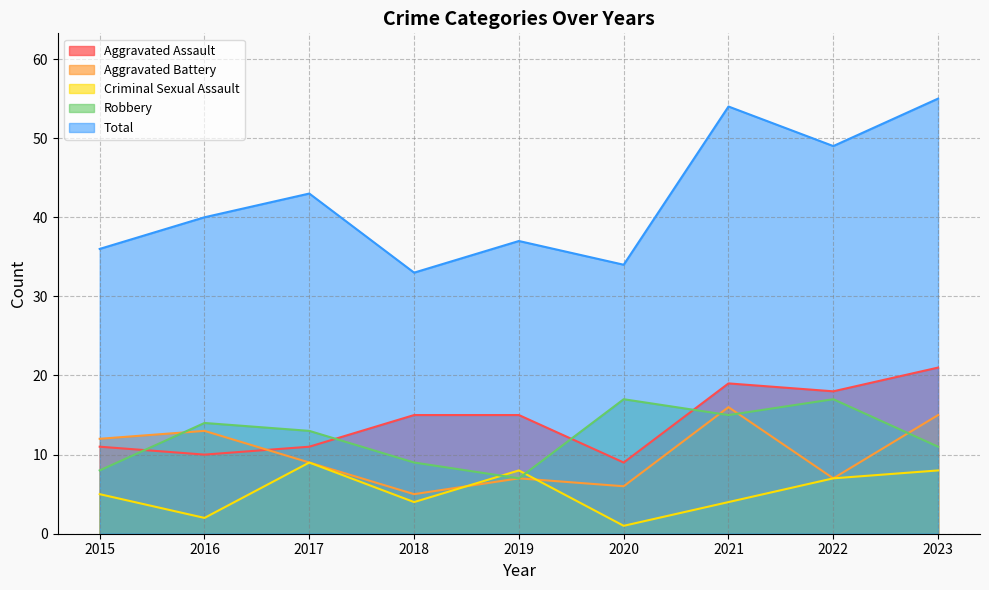

What are all the series names shown in the legend?

Aggravated Assault, Aggravated Battery, Criminal Sexual Assault, Robbery, Total